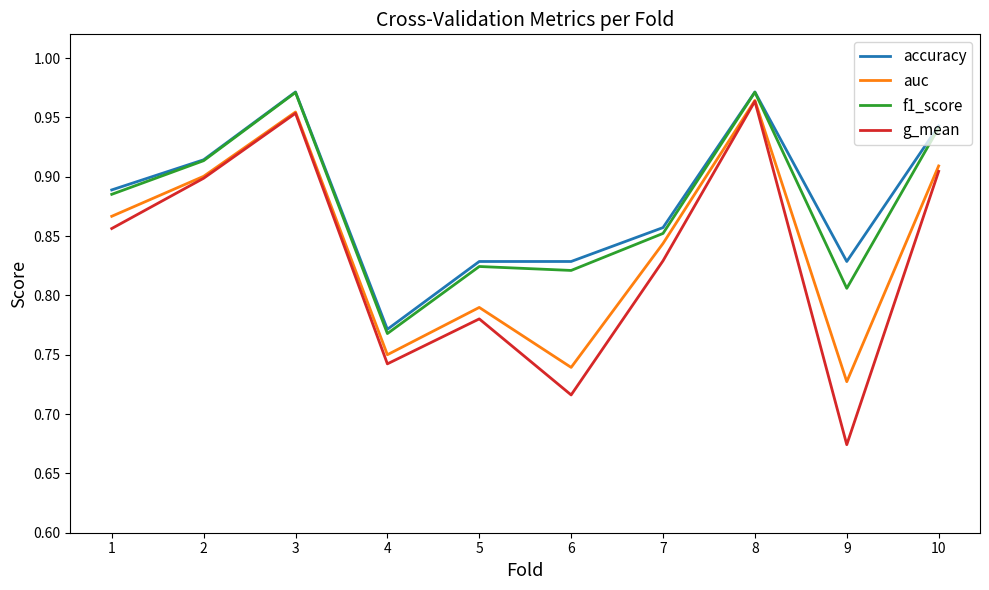

Which series changed the most between 5 and 9?

g_mean